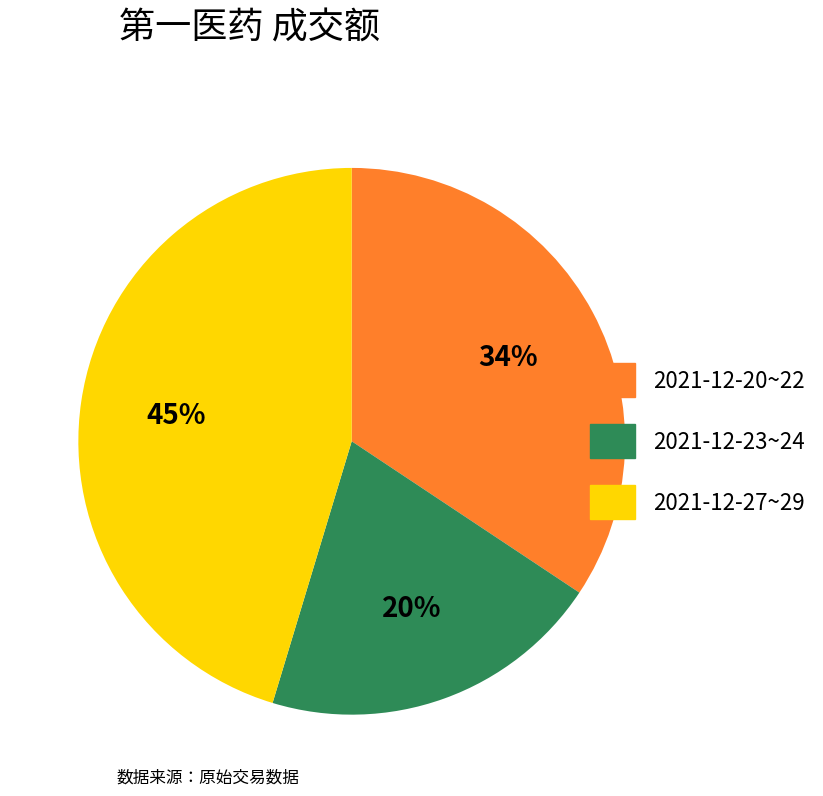

Is there a majority slice in this chart?

No